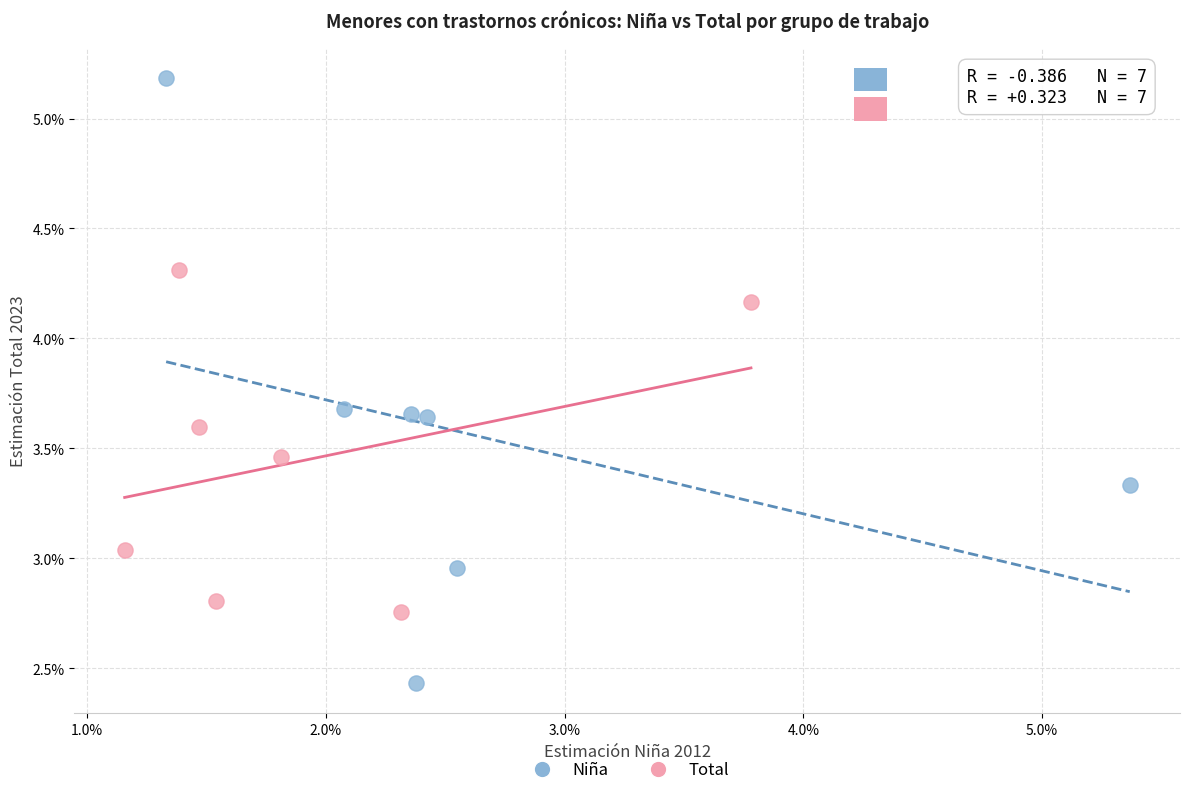

Which series reaches the minimum Y coordinate?

Niña